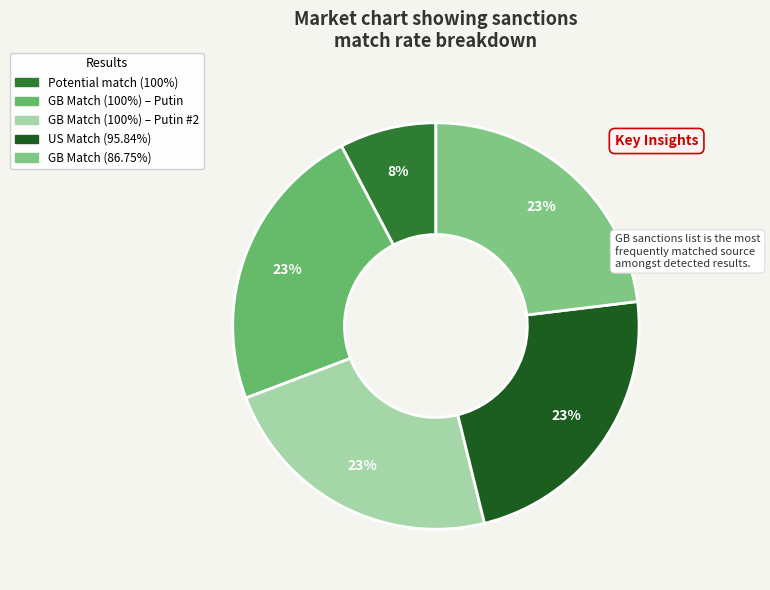

Does any single category account for the majority?

No